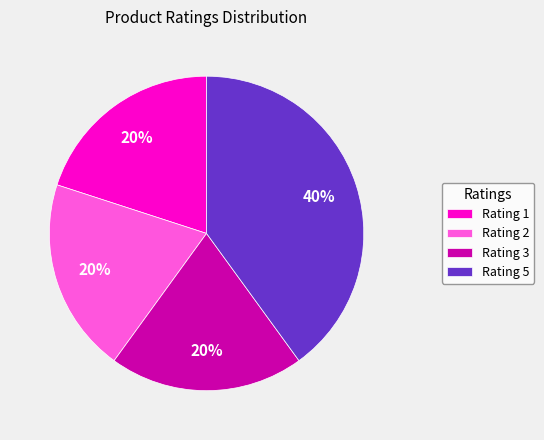

Does any single category account for the majority?

No